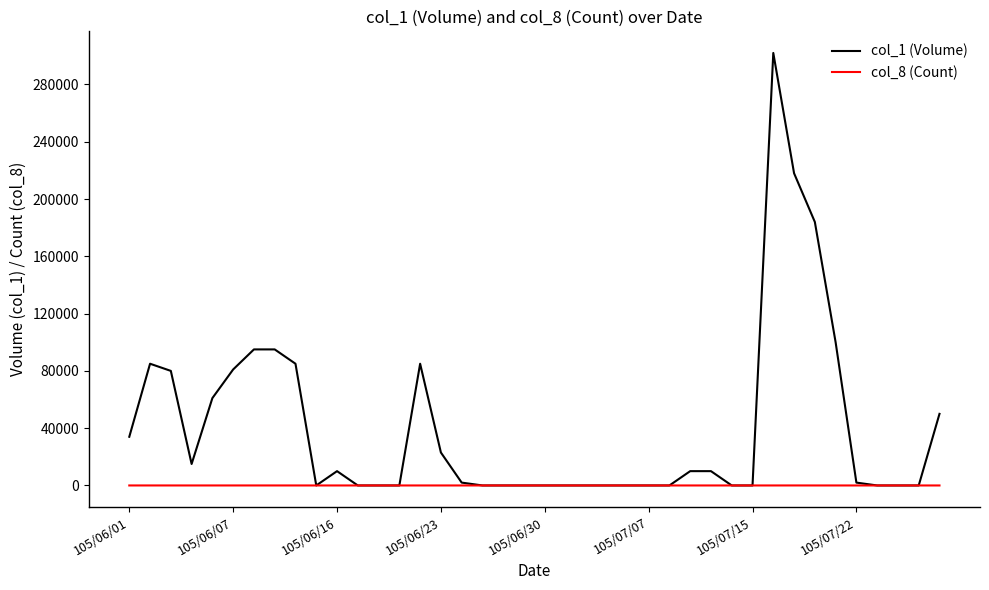

List the series in order of their overall mean, lowest first.

col_8 (Count), col_1 (Volume)